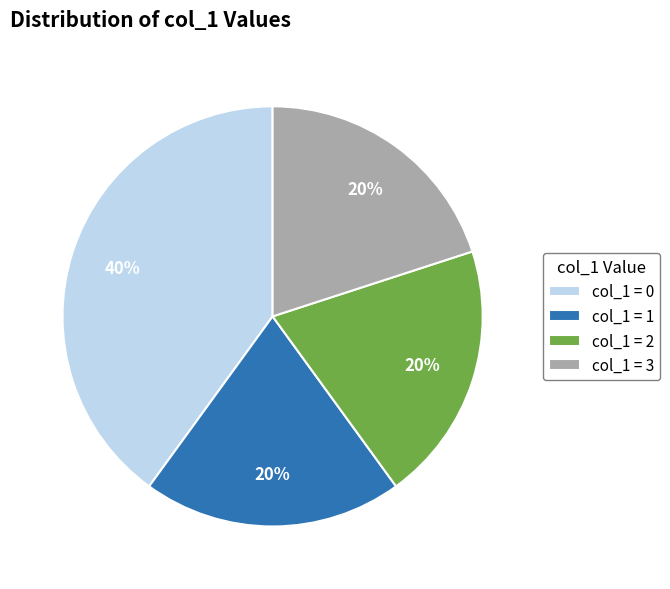

Is it true that col_1 = 3 is 20% of the pie?

True